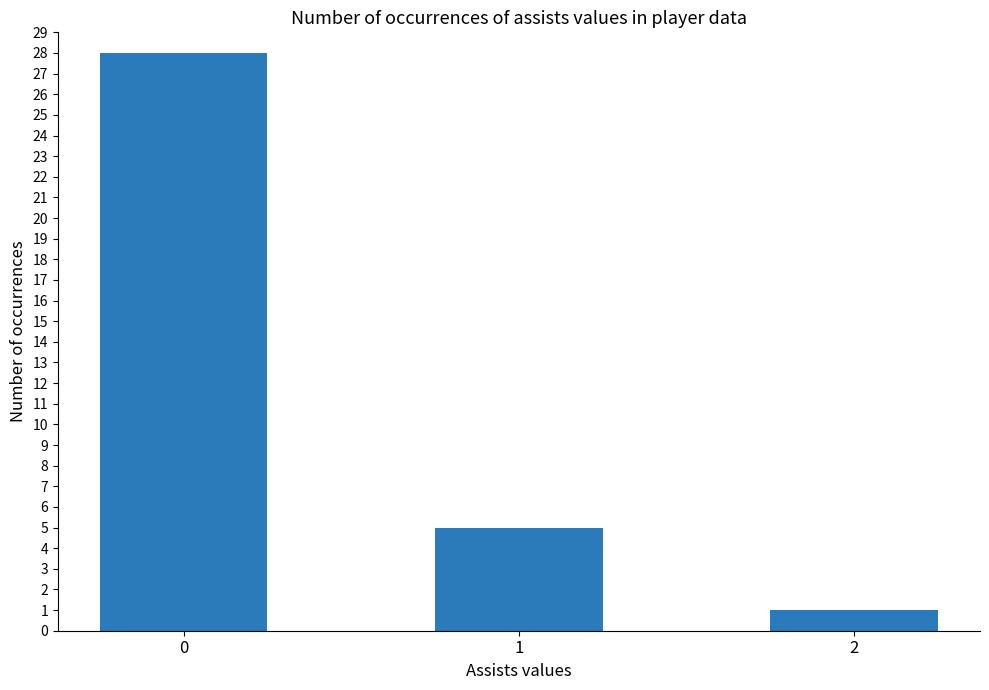

Rank the categories by value from highest to lowest.

0, 1, 2